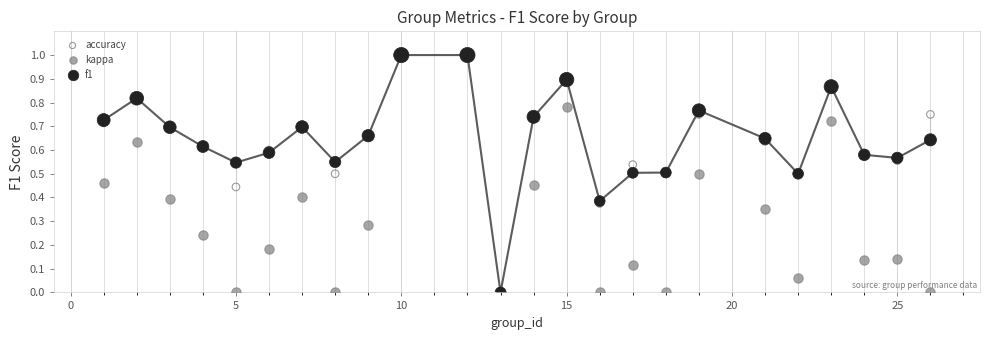

What are all the series names shown in the legend?

accuracy, kappa, f1